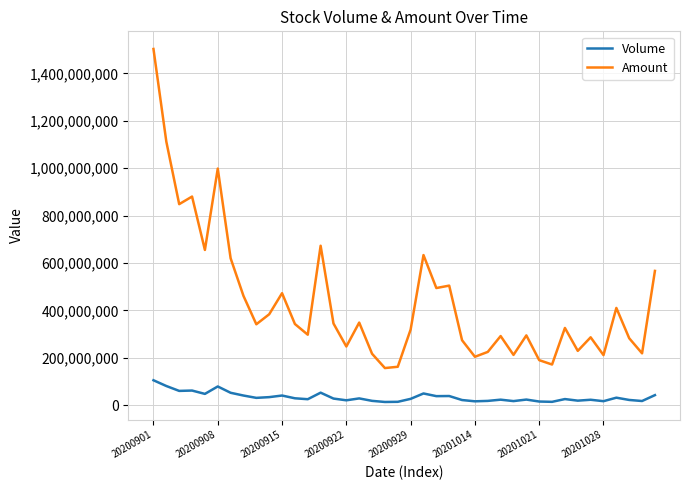

Rank the series by their maximum value, from highest to lowest.

Amount, Volume